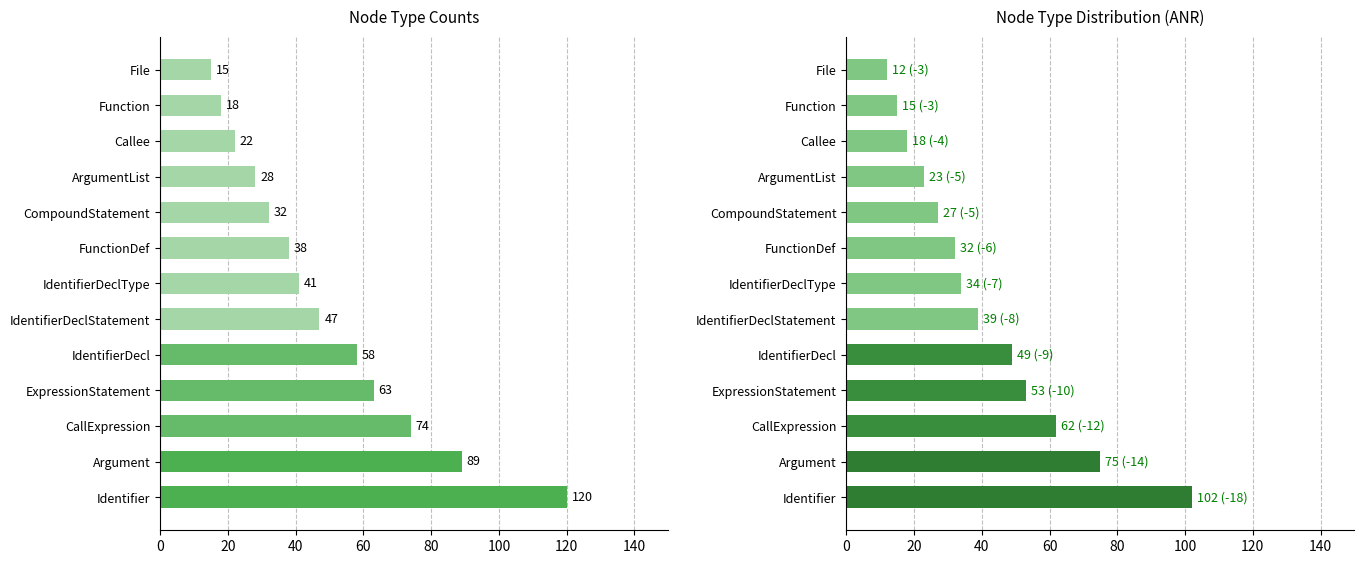

The count series shows 30 at Function. True or false?

False